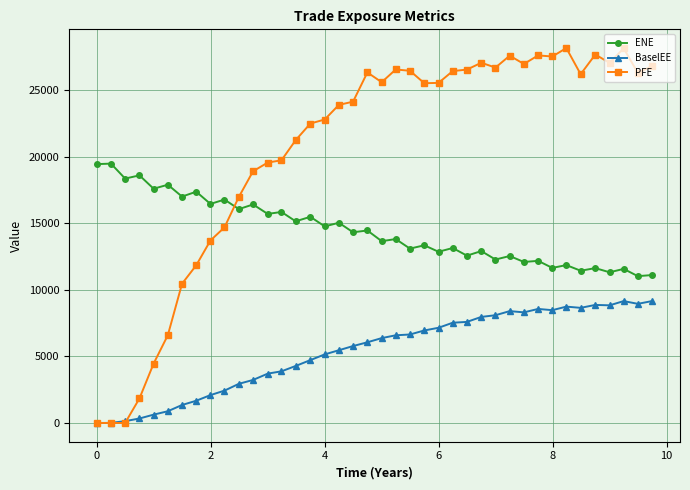

What is the maximum value shown in the chart?

28181.8